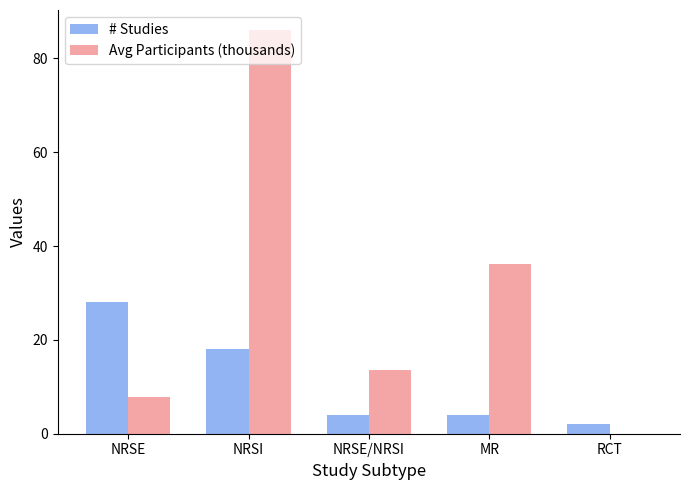

Which series changed the most between NRSE and MR?

Avg Participants (thousands)